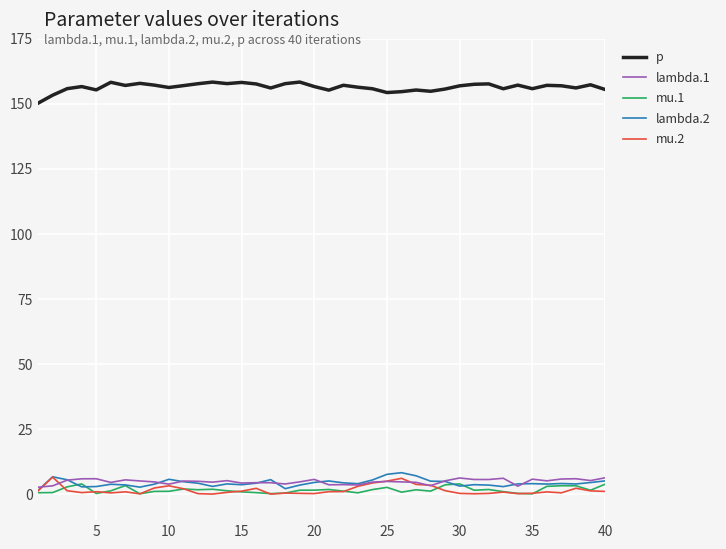

True or false: p and mu.2 cross at least once.

False